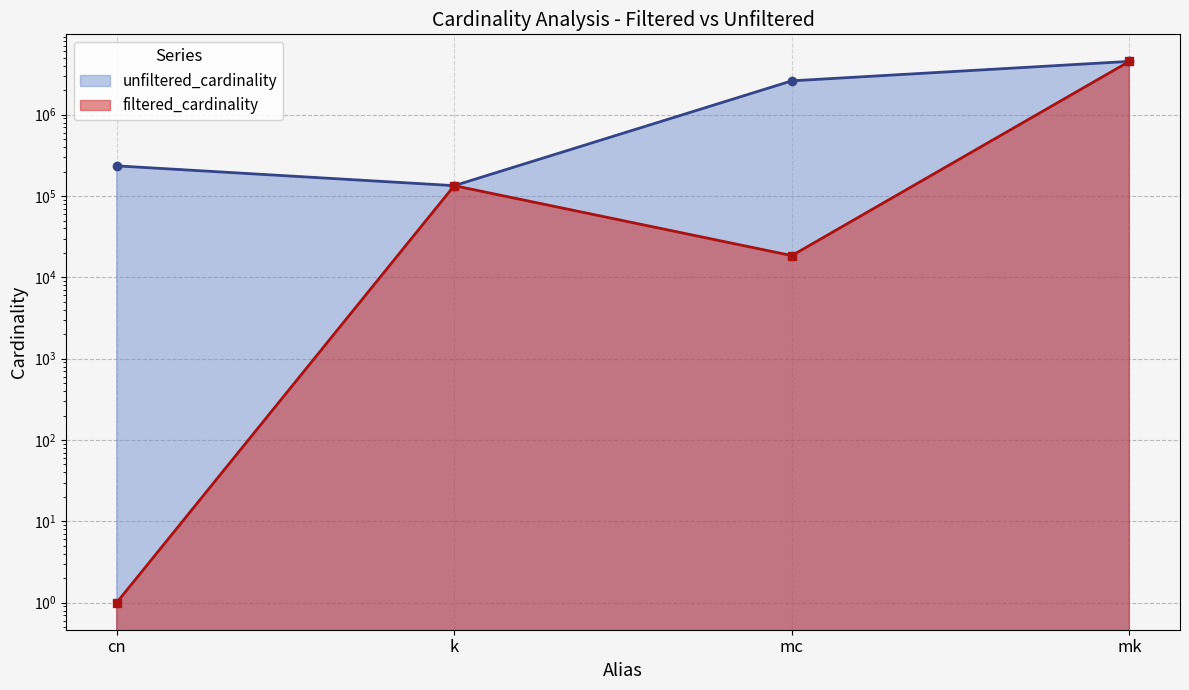

Is it true that unfiltered_cardinality equals 4523930 at mk?

True